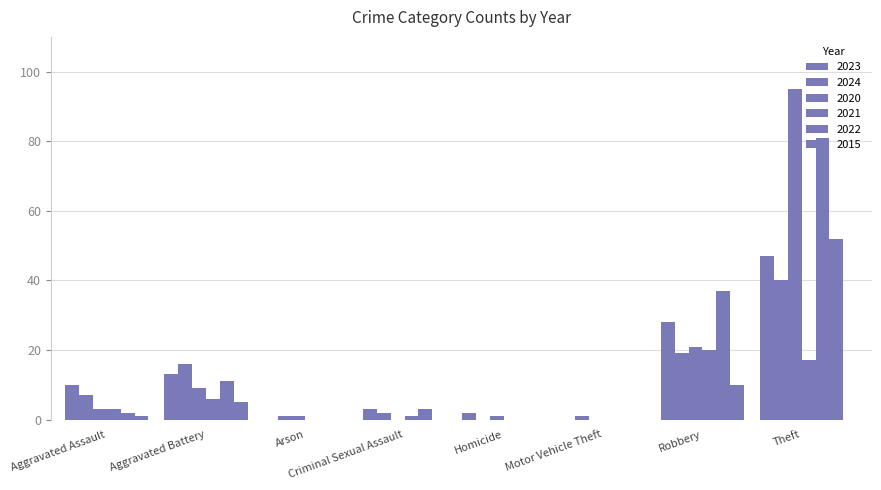

At which label is 2015 closest to 26?

Robbery